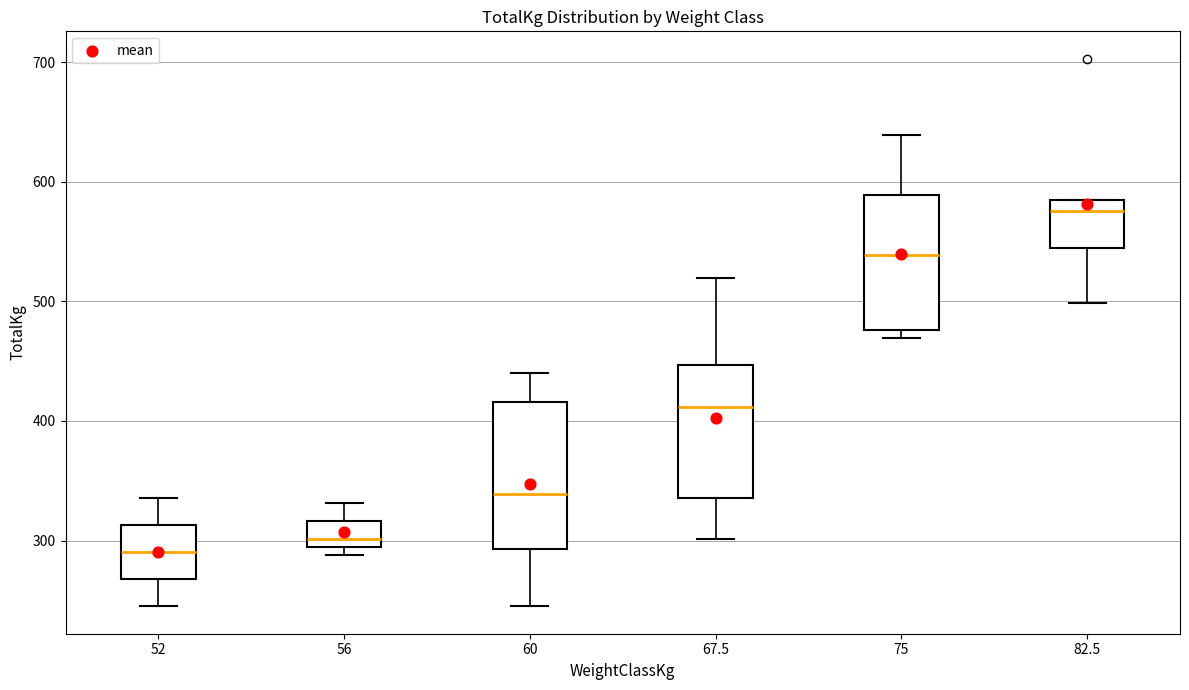

Where is the lower edge of the box at x = 52 on the y-axis? The values are not printed on the chart, so give them approximately, as read against the axis.

270